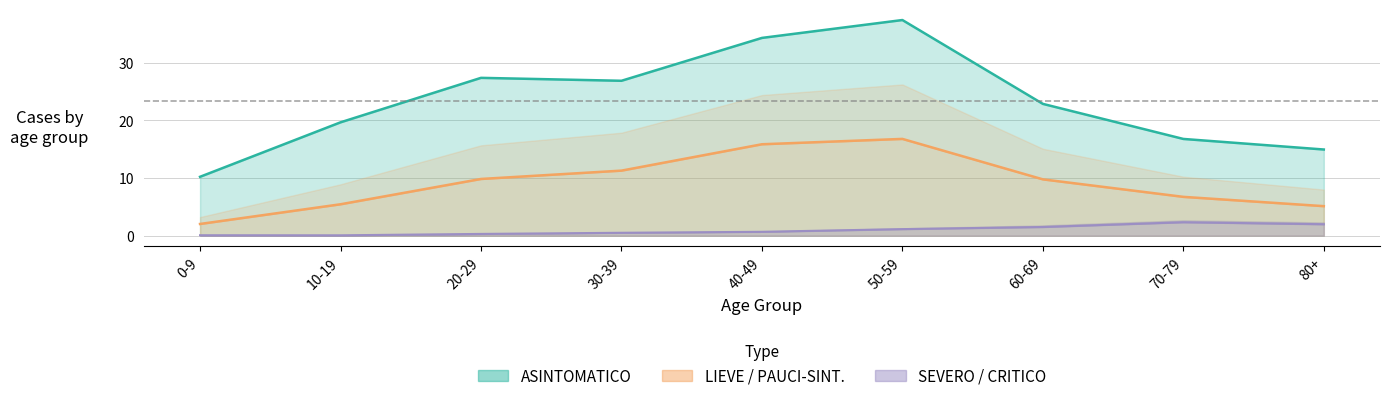

Which series has the largest range (max minus min)?

ASINTOMATICO